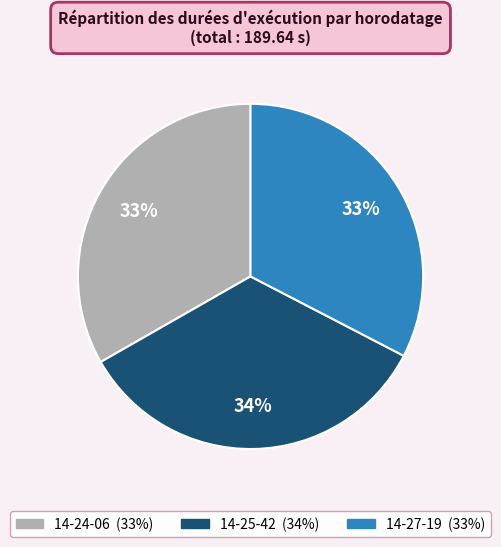

To the nearest percent, what is the average slice percentage?

33%